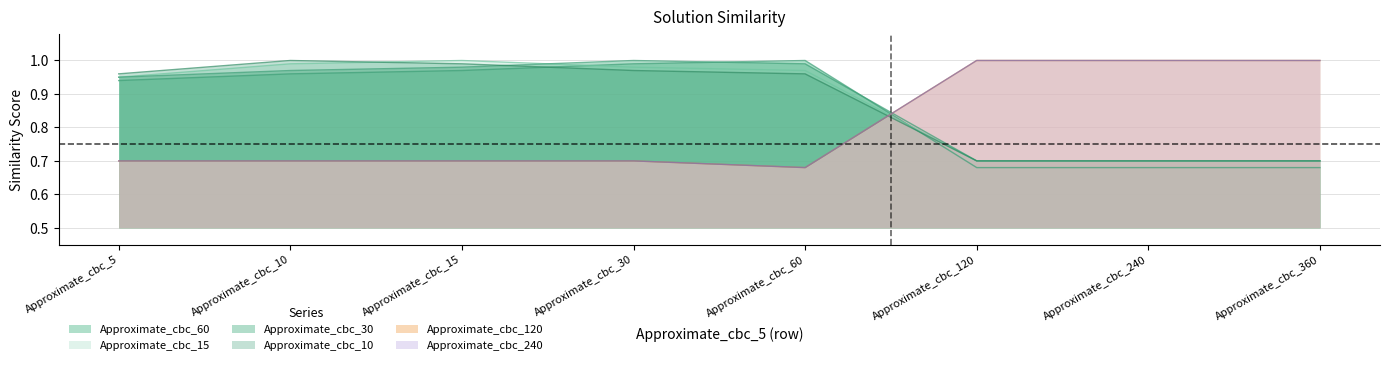

Between Approximate_cbc_5 and Approximate_cbc_15, which series saw the biggest shift?

Approximate_cbc_15